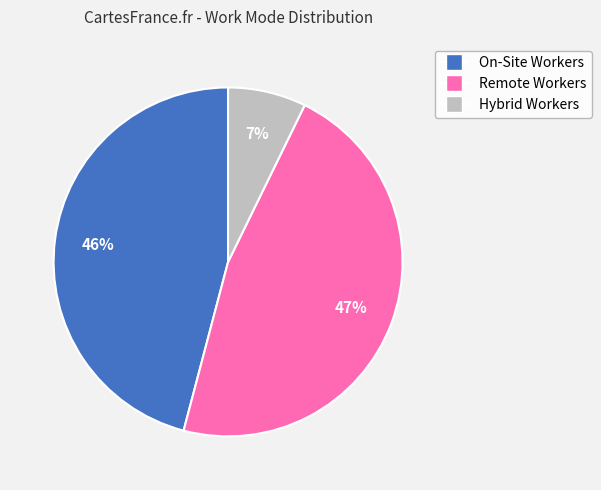

To the nearest percent, what portion does Remote Workers represent?

47%